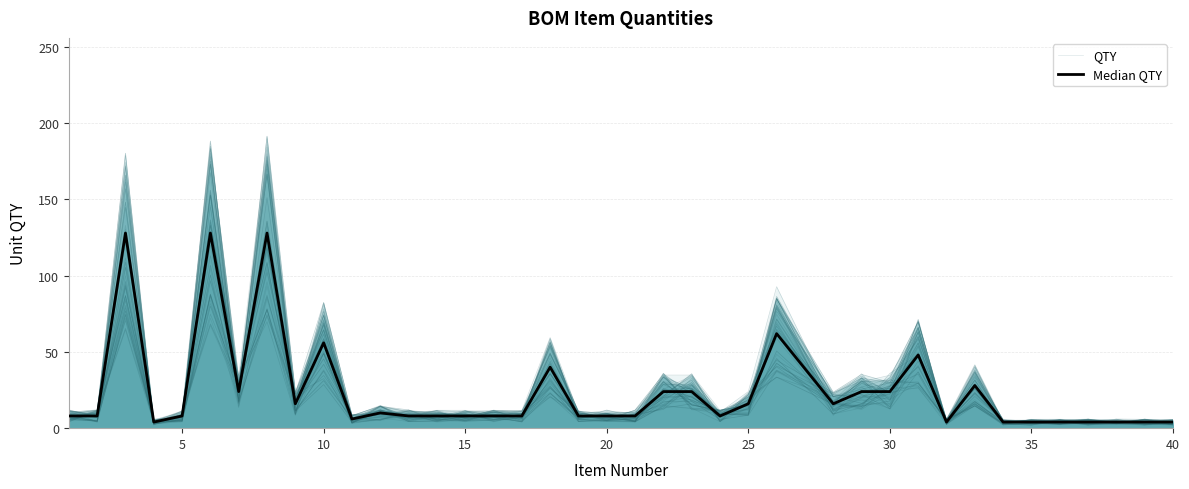

What is the sum of all Median QTY values?

934.0